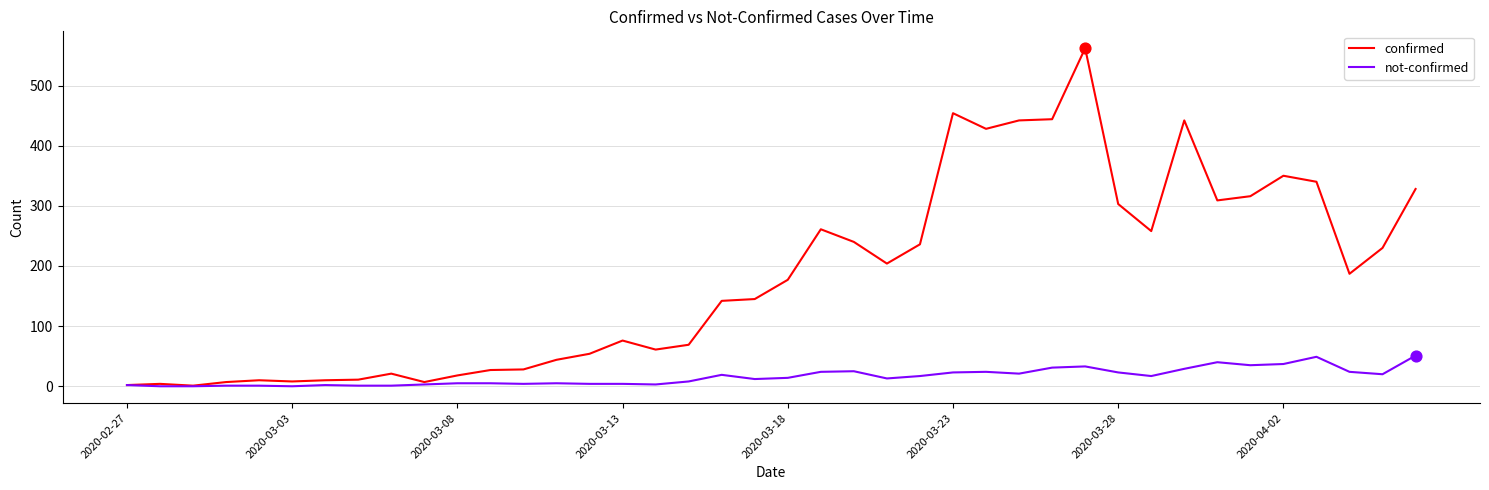

Which series has the largest total across all categories?

confirmed